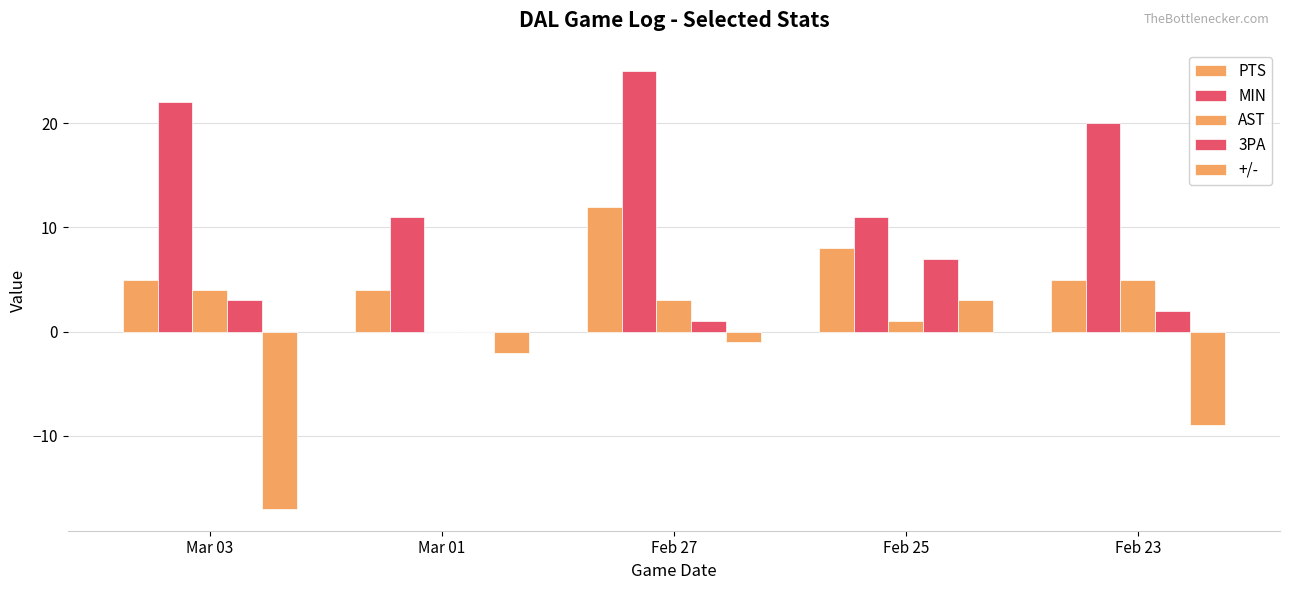

How many series are shown in this chart?

5